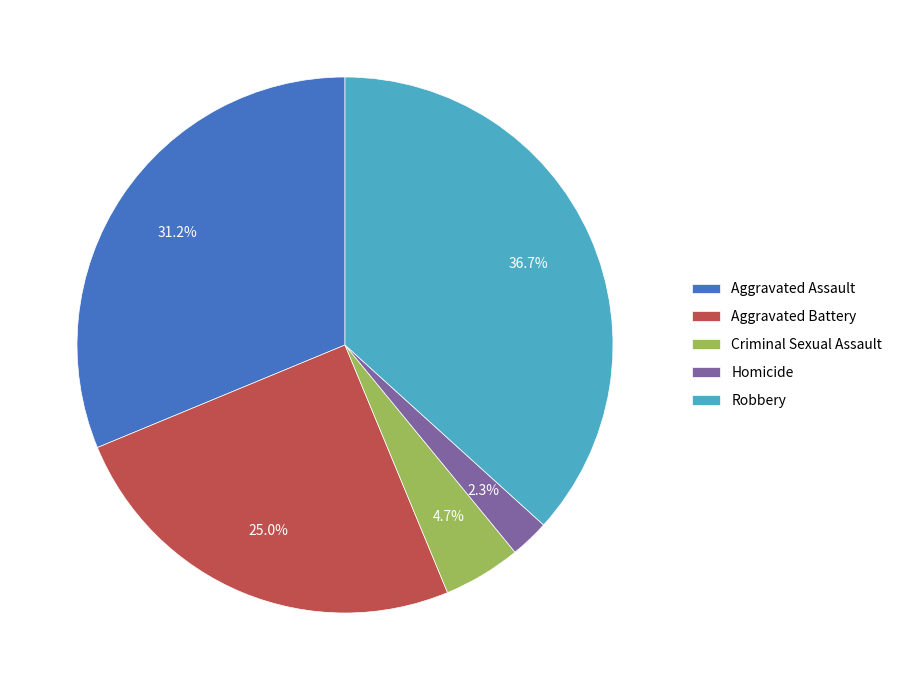

Which category has the biggest portion of the pie?

Robbery